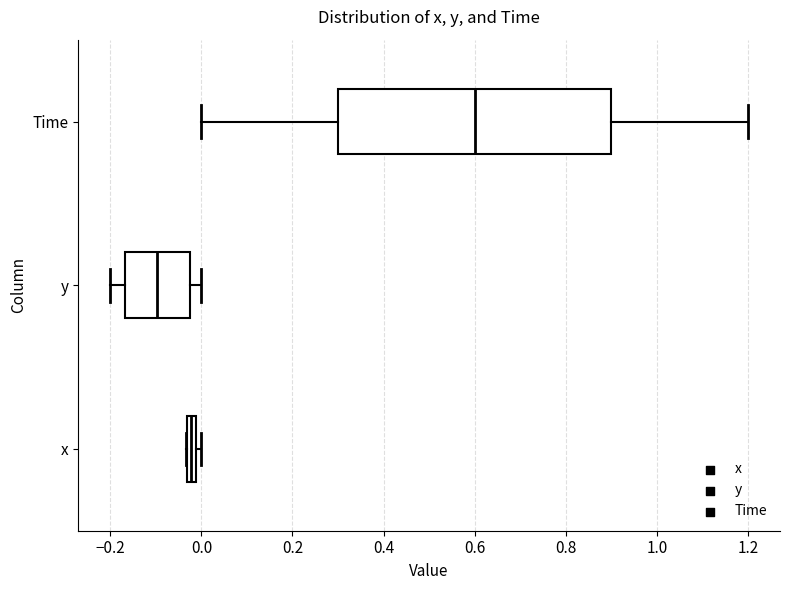

Where does the right whisker of the box for y end on the x-axis? The values are not printed on the chart, so give them approximately, as read against the axis.

0.00